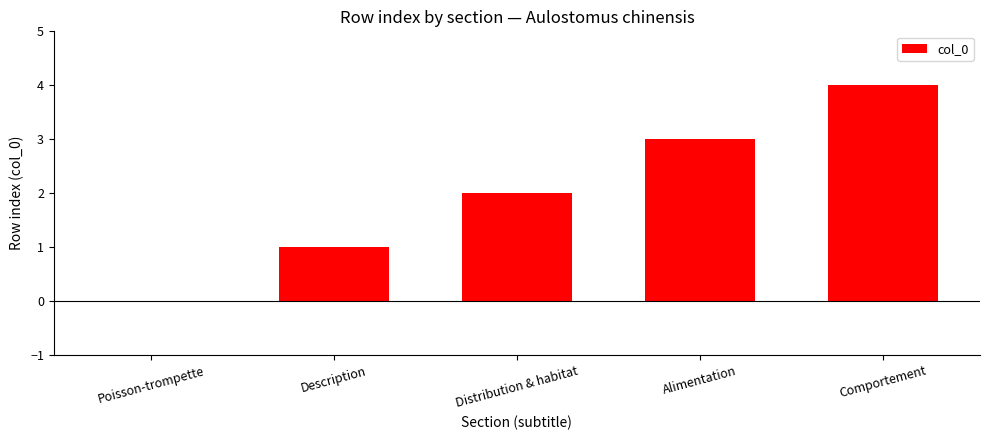

What is the change in value from Distribution & habitat to Comportement?

+2